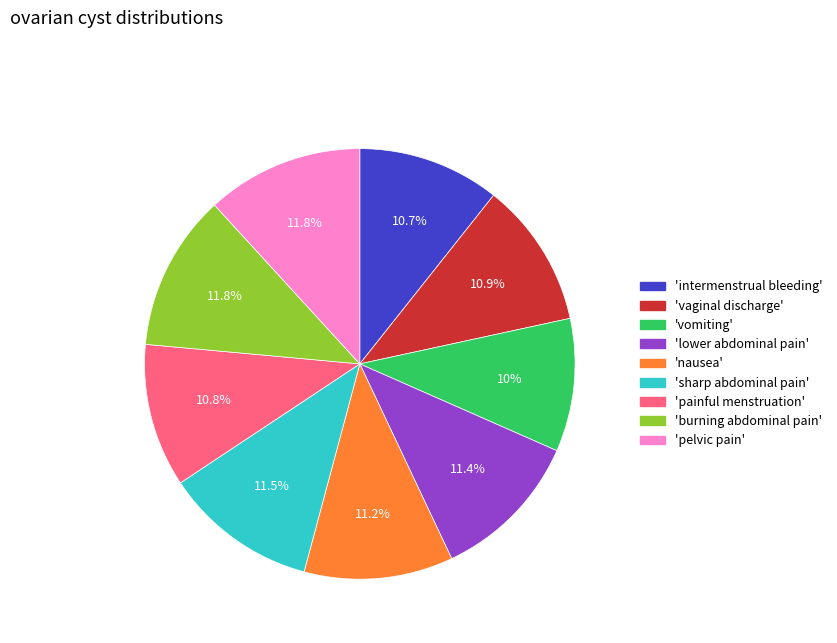

Does any single category account for the majority?

No